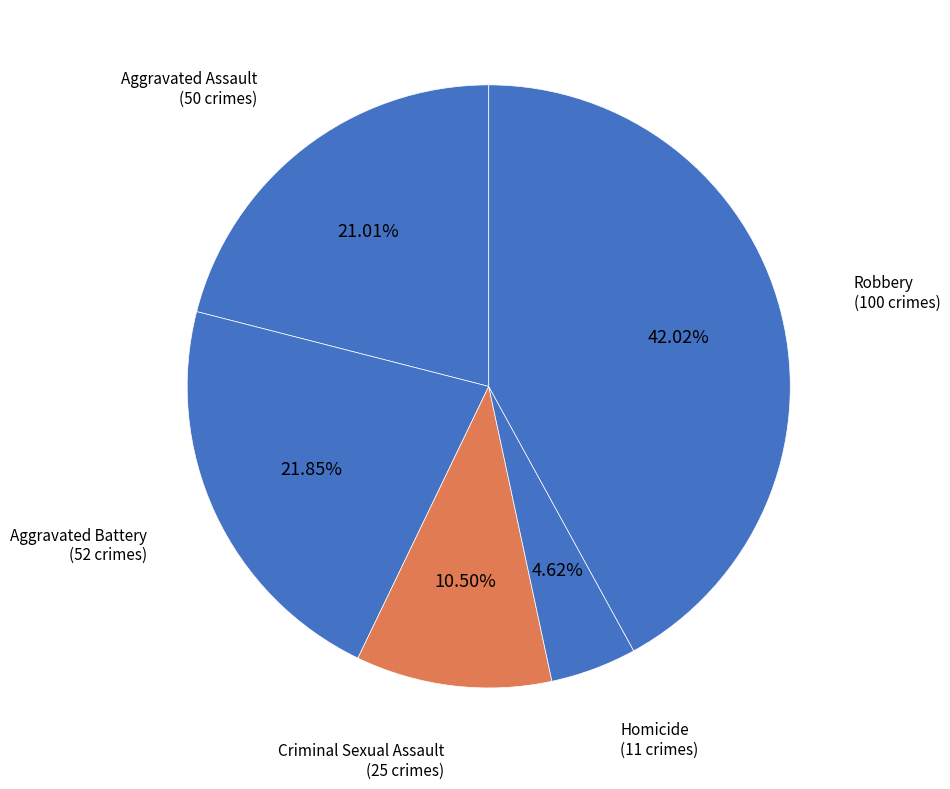

Which category has the smallest portion of the pie?

Homicide